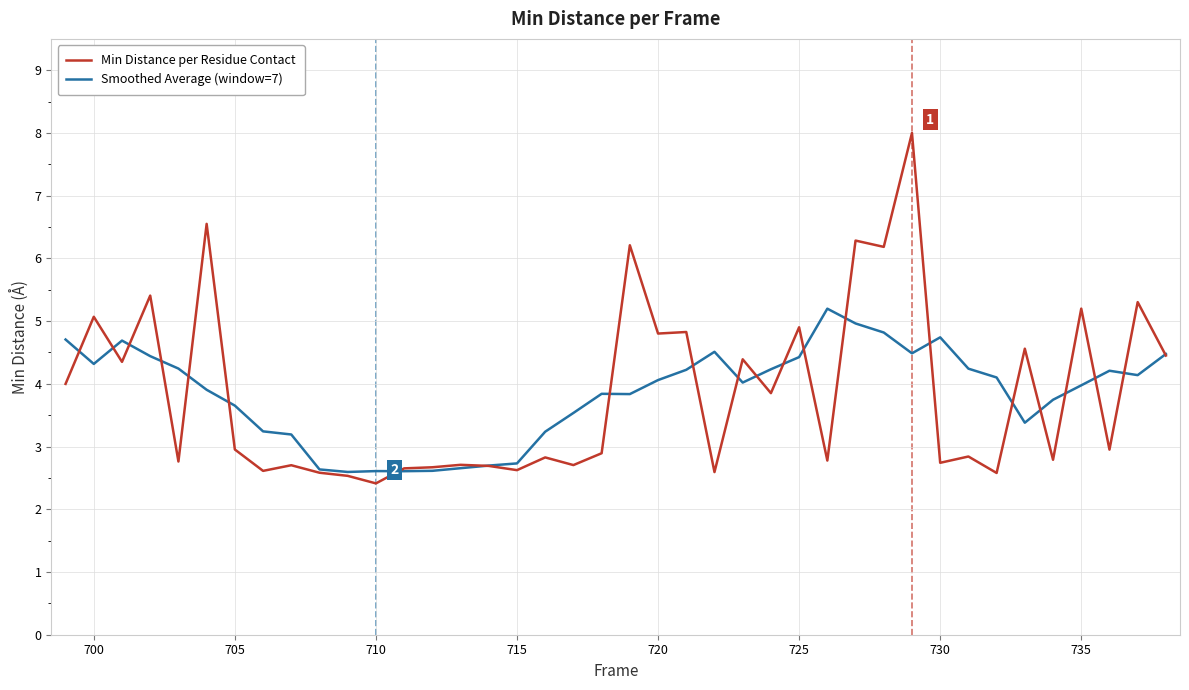

Rank the series by their maximum value, from highest to lowest.

Min Distance per Residue Contact, Smoothed Average (window=7)